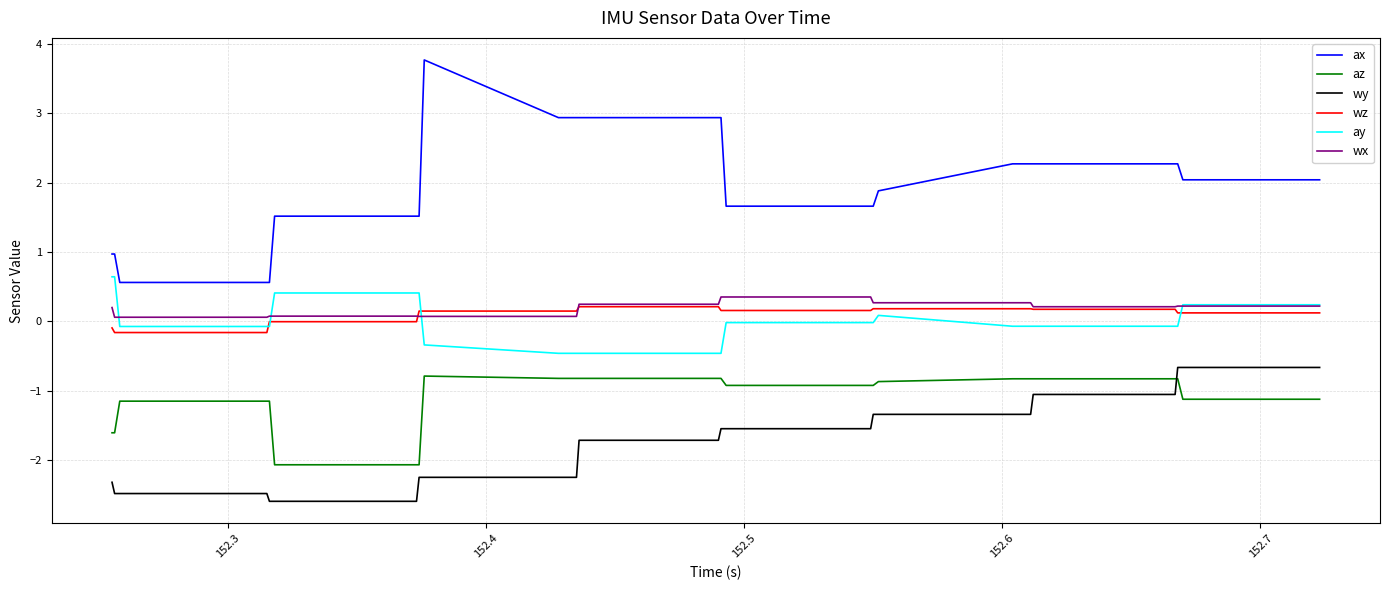

Which series has the largest total across all categories?

ax